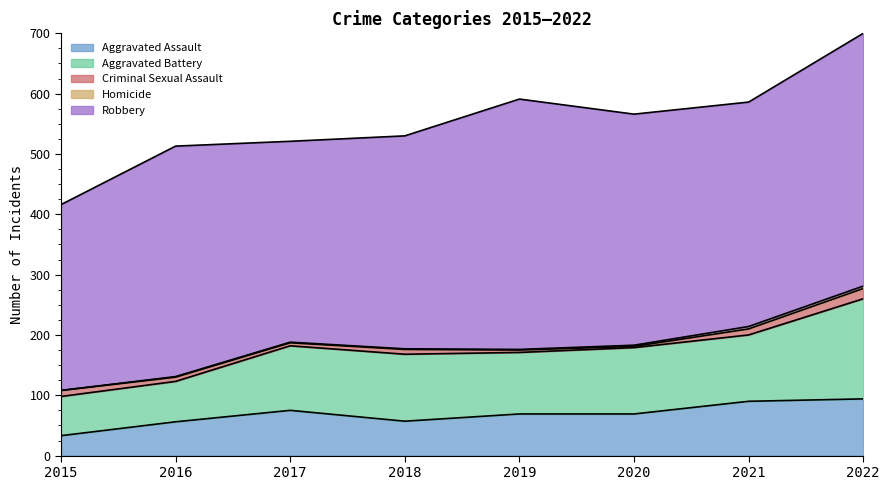

Which series has the largest range (max minus min)?

Robbery